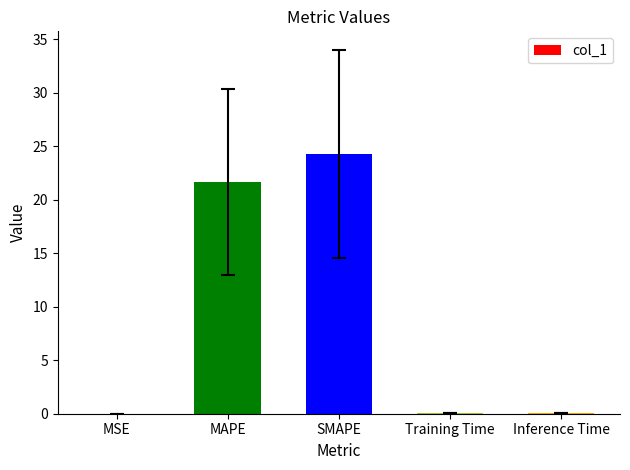

Which has a higher value, MAPE or Training Time?

MAPE